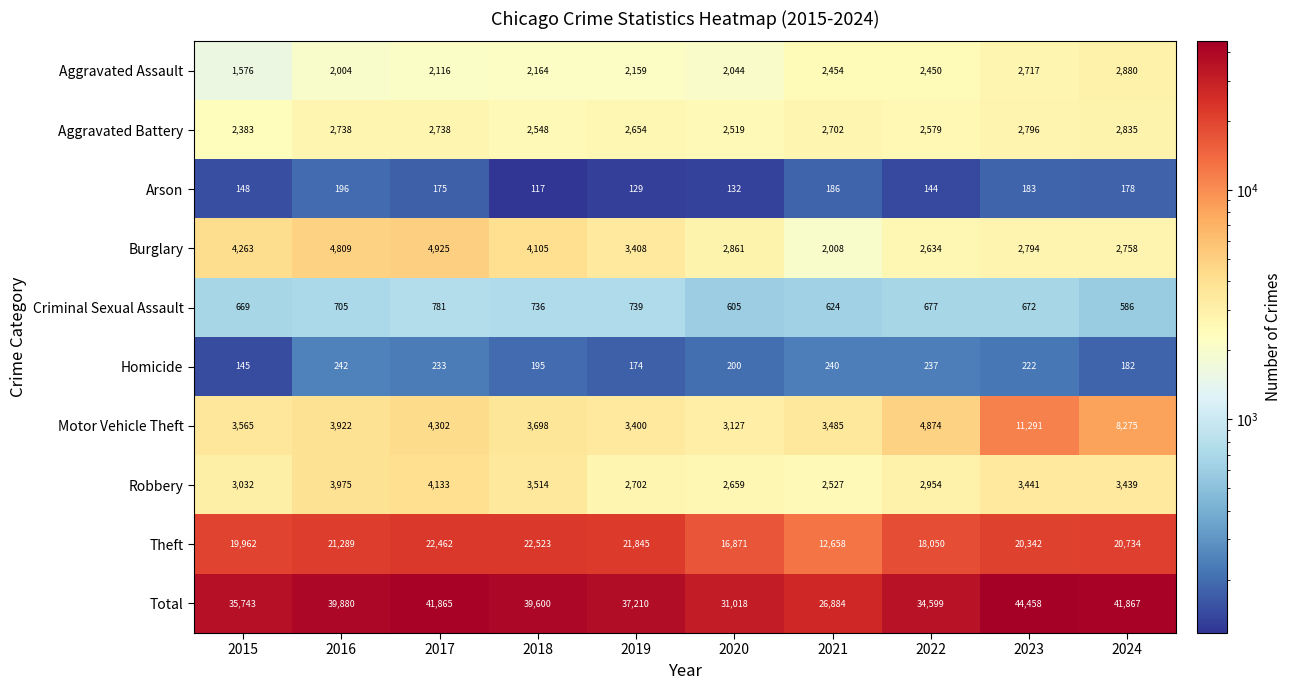

Where is Motor Vehicle Theft nearest to the value 7209?

2024